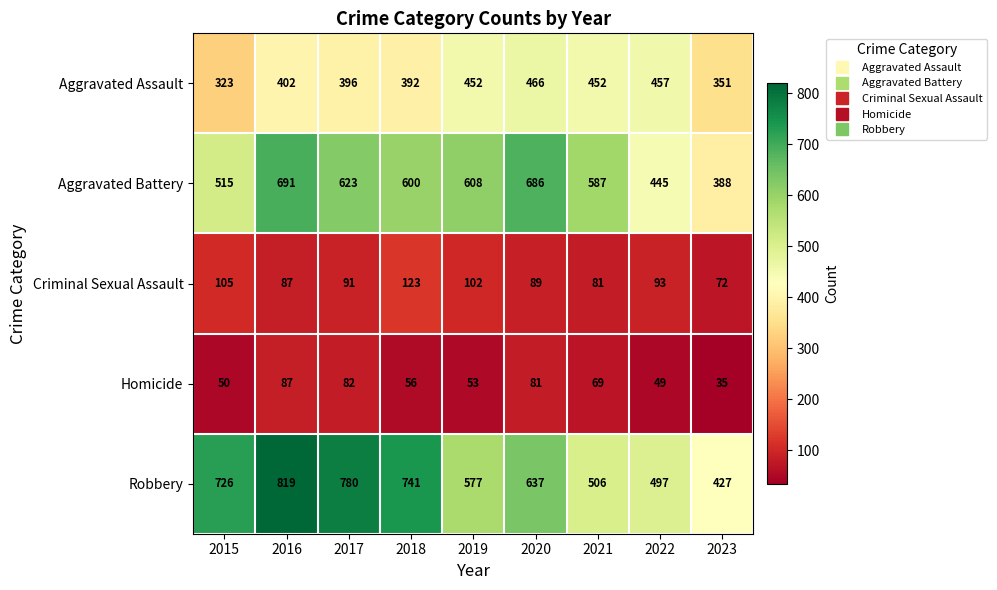

Rank the categories by Criminal Sexual Assault value from lowest to highest.

2023, 2021, 2016, 2020, 2017, 2022, 2019, 2015, 2018